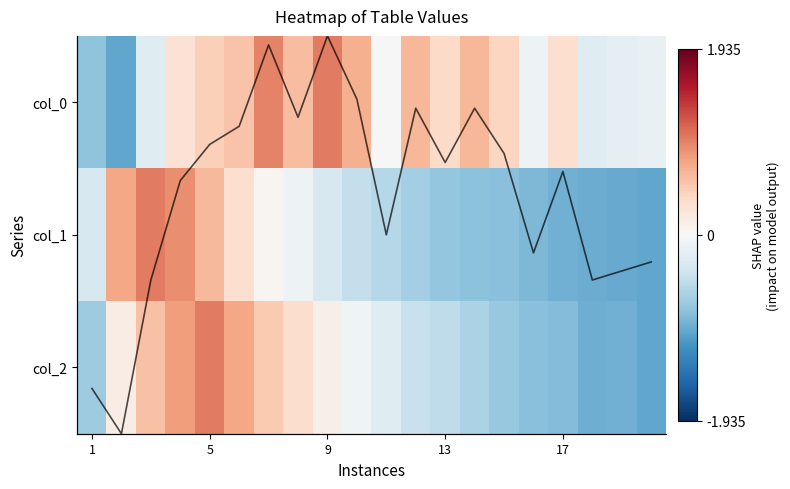

What is the greatest value displayed?

1.0